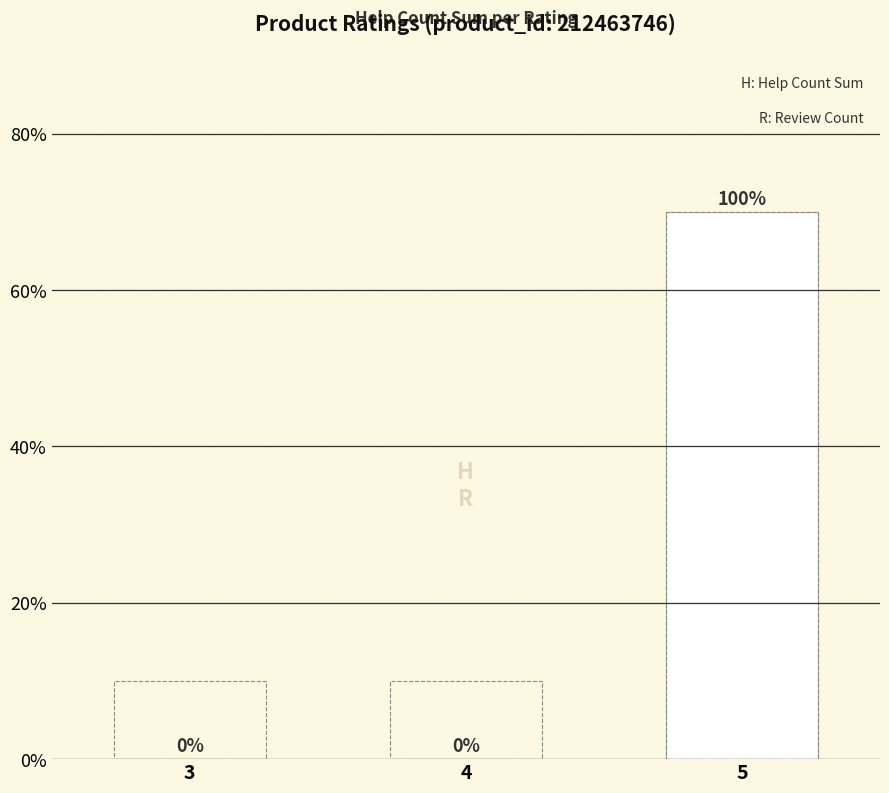

At which category is the sum across all series the highest?

5